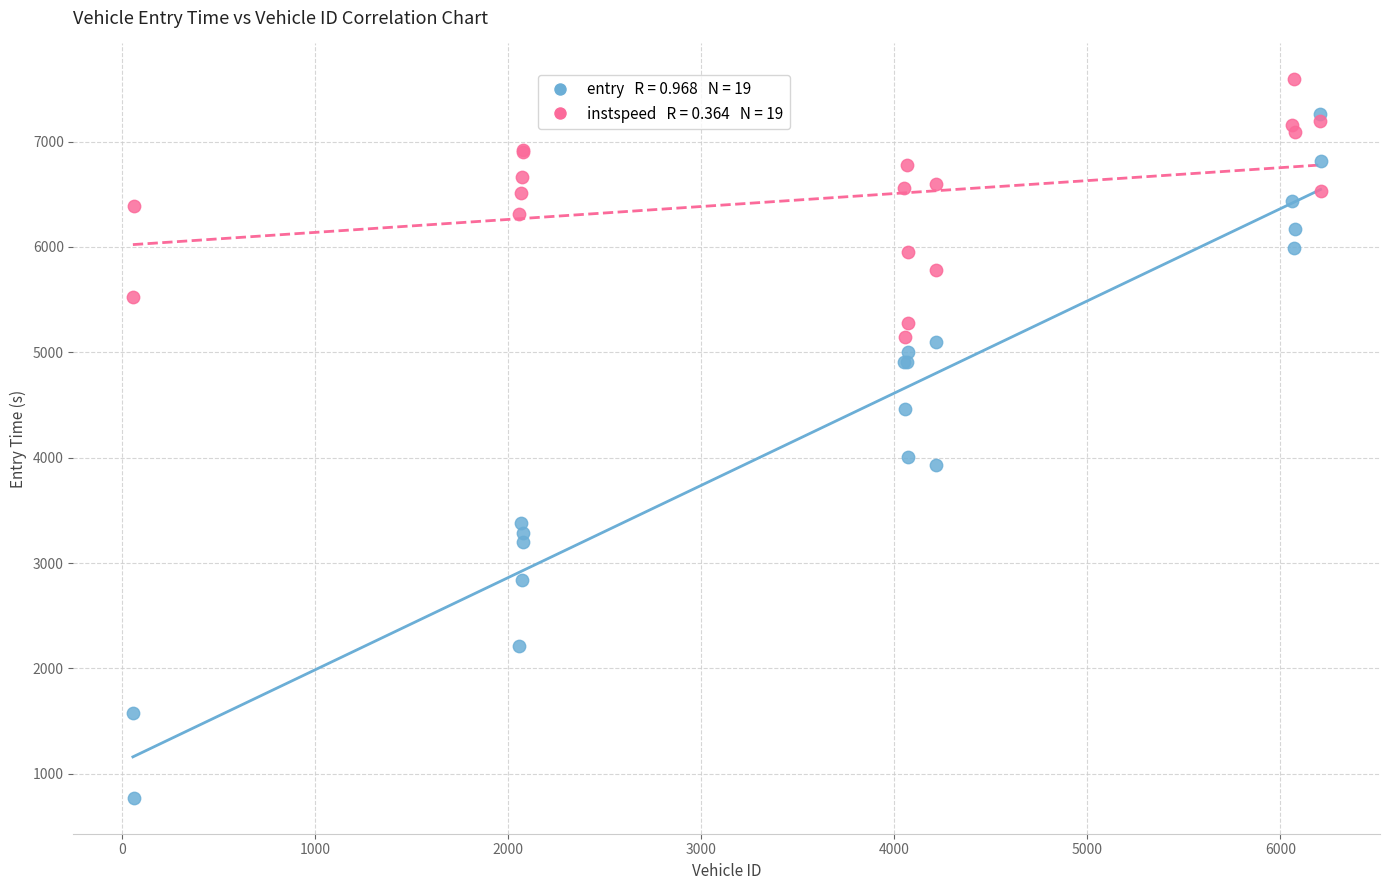

Across all series, what Y value is closest to 4181?

4008.5